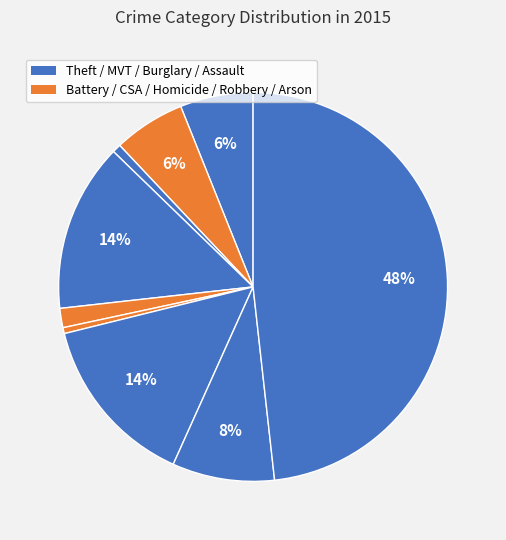

How many slices are in this pie chart?

9